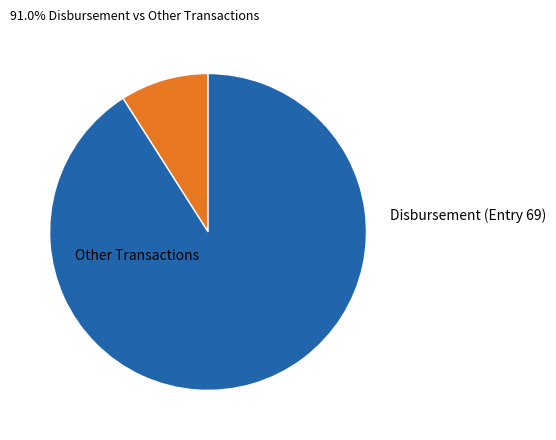

Does any single category account for the majority?

Yes